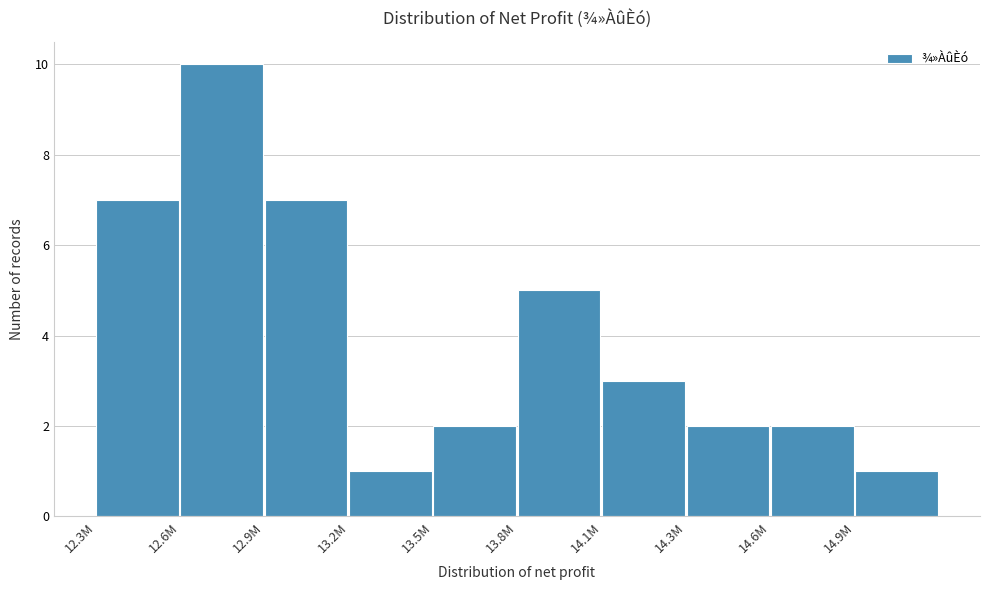

Reading right to left, list all the values displayed in this chart.

1	2	2	3	5	2	1	7	10	7